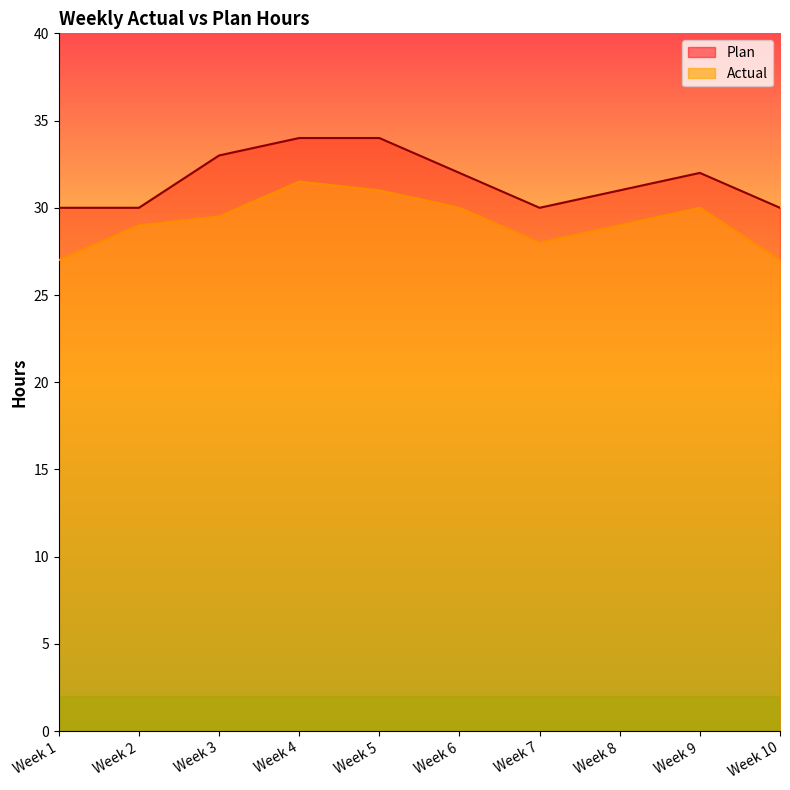

Which label corresponds to the smallest value in the chart?

Week 1